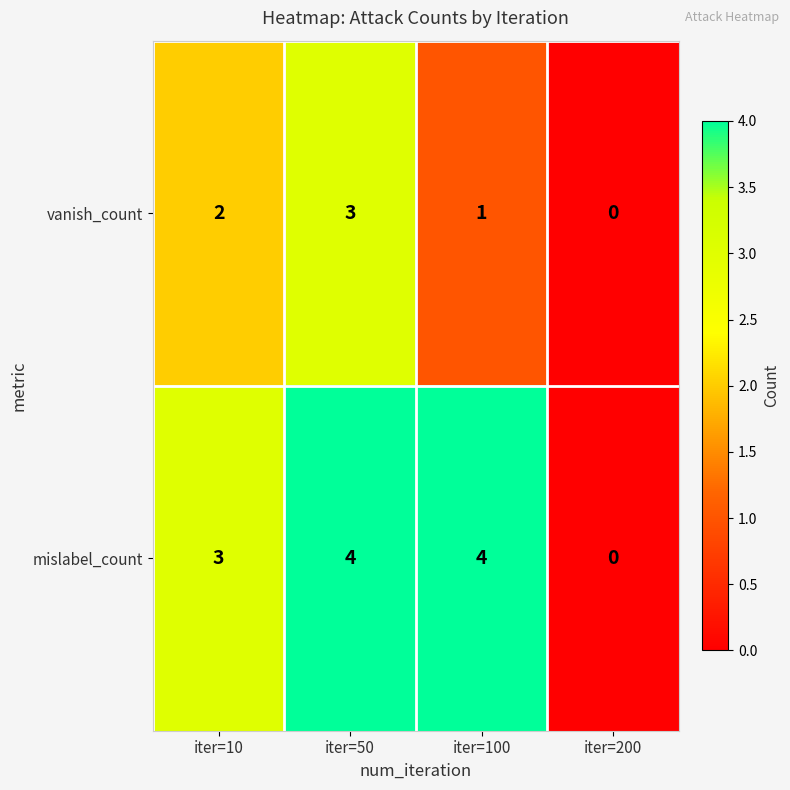

Rank the series at iter=10 from highest to lowest value.

mislabel_count, vanish_count